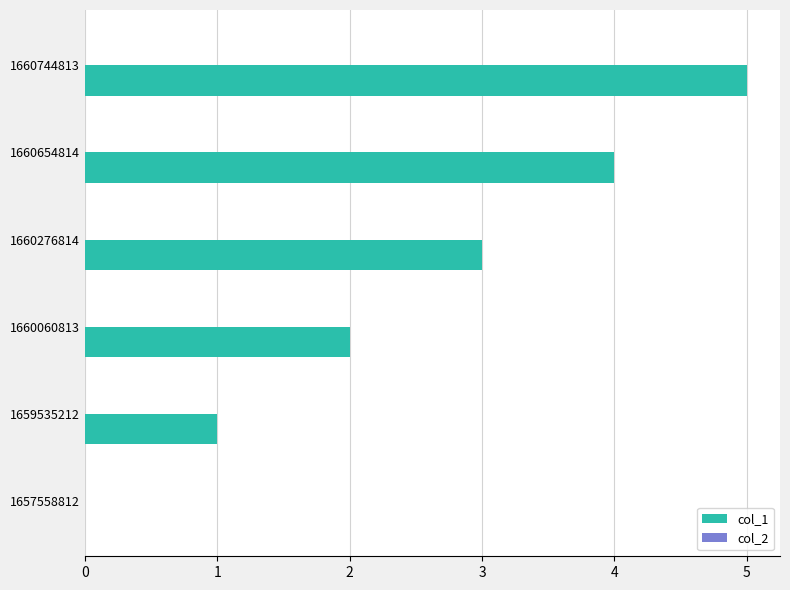

Which has a higher value, 1660744813 or 1659535212?

1660744813